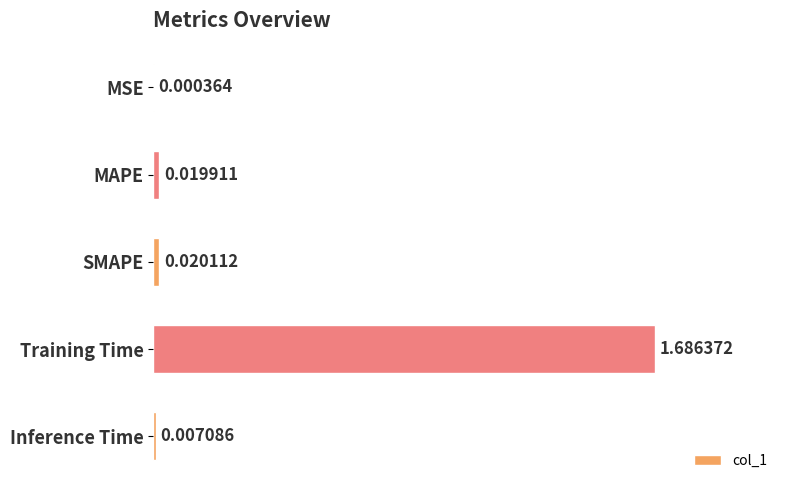

Which label corresponds to the largest value in the chart?

Training Time